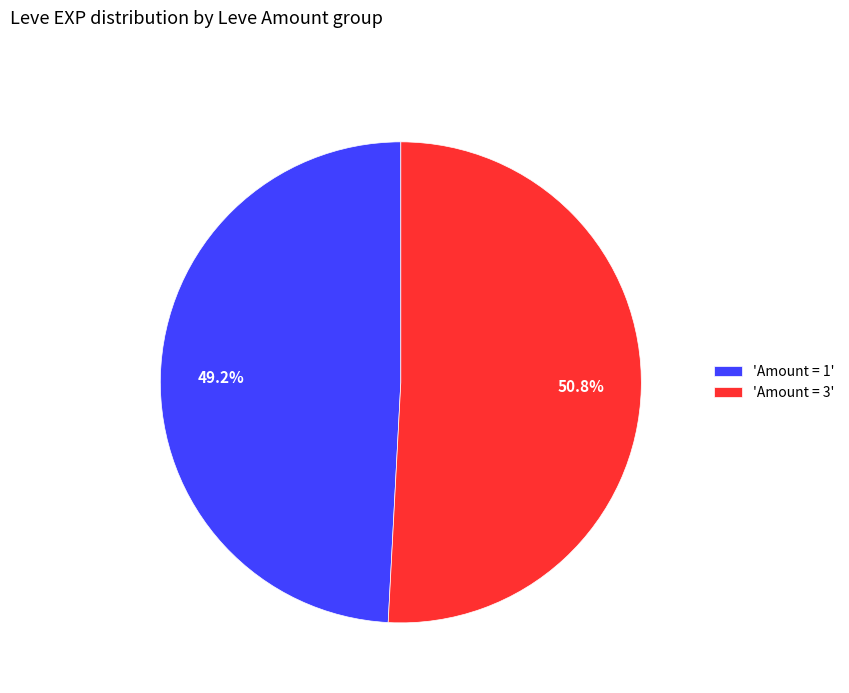

Combined, do 'Amount = 3' and 'Amount = 1' account for over 50%?

Yes